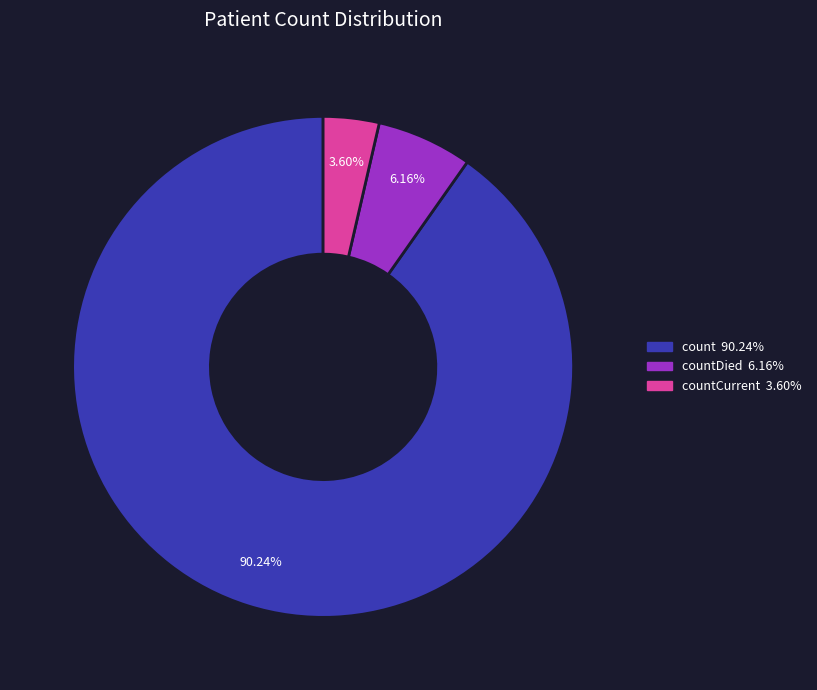

Is there a majority slice in this chart?

Yes